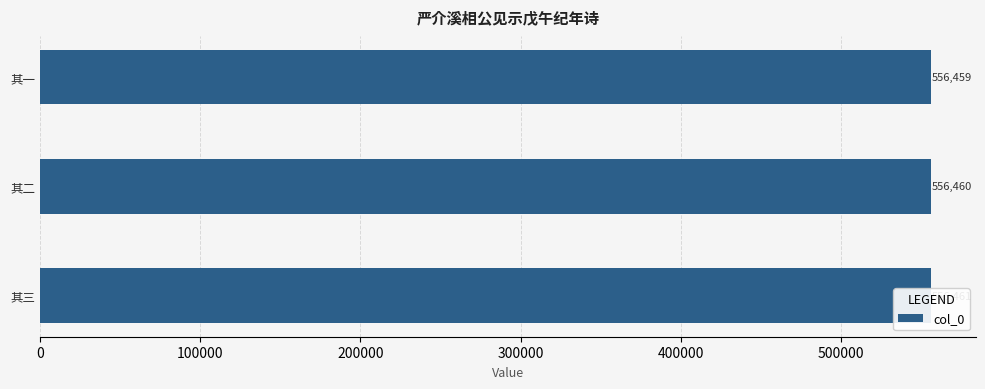

The value at 其一 is 904740. True or false?

False